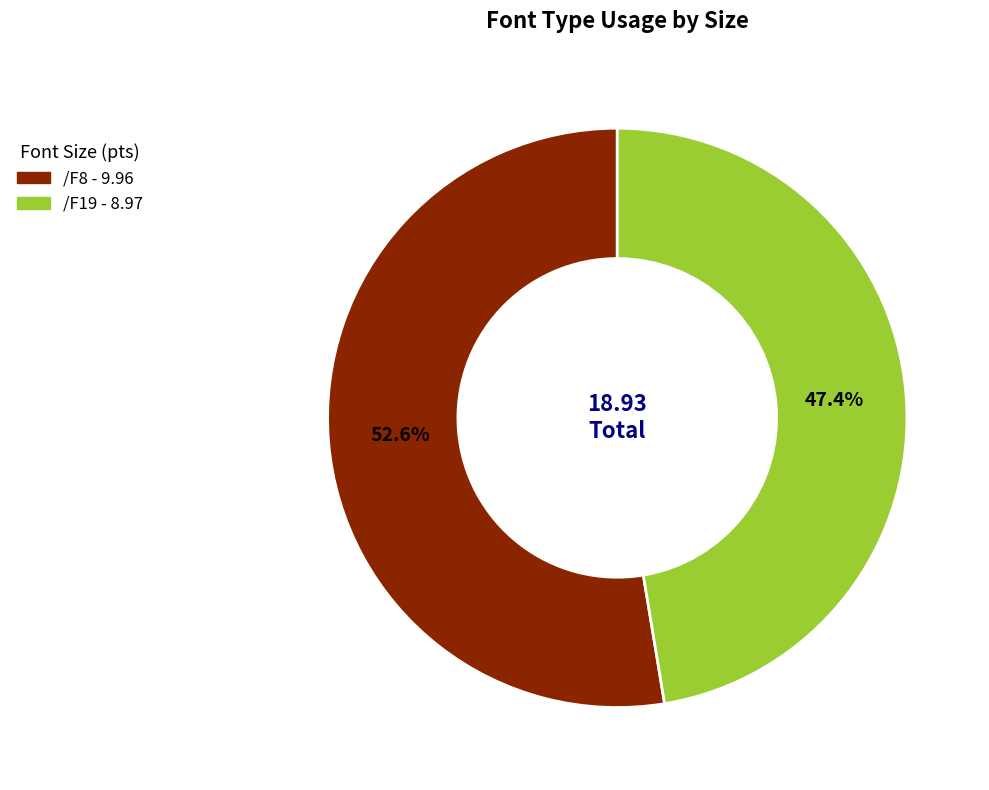

Which slice is the largest?

/F8